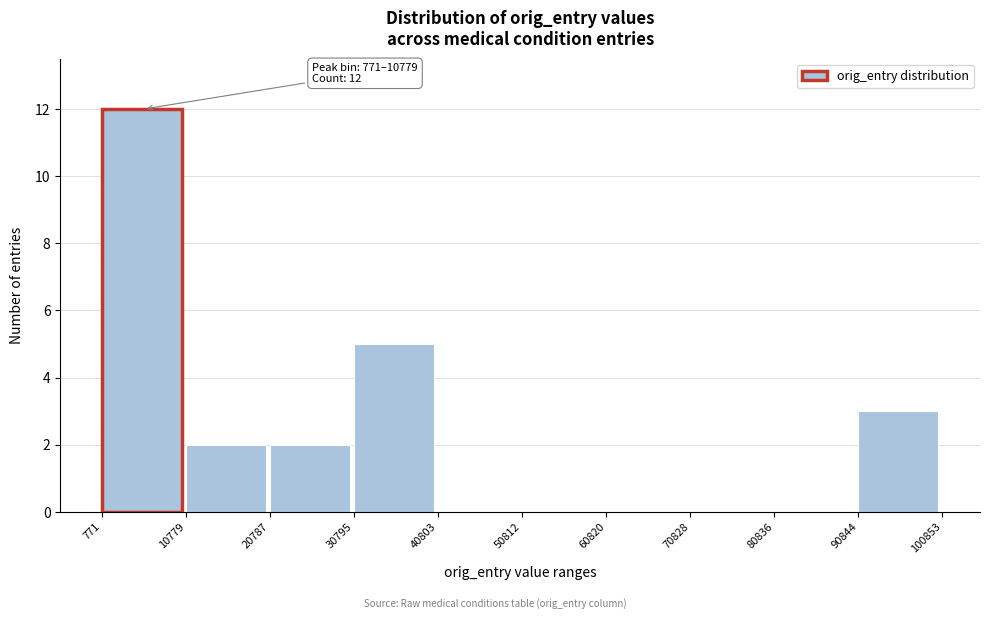

Over which range of the x-axis is the bar tallest?

771 to 10779